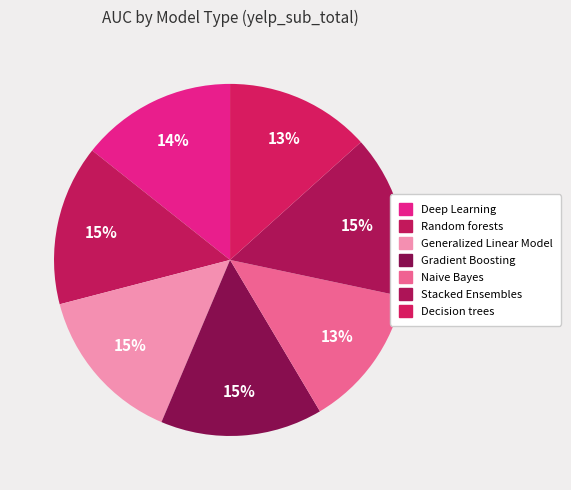

How many segments does this pie chart have?

7